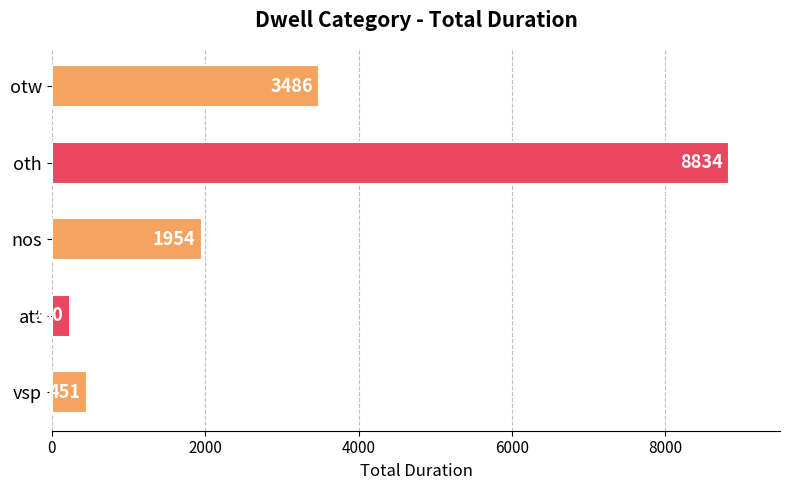

What is the difference between the maximum and second lowest values?

8383